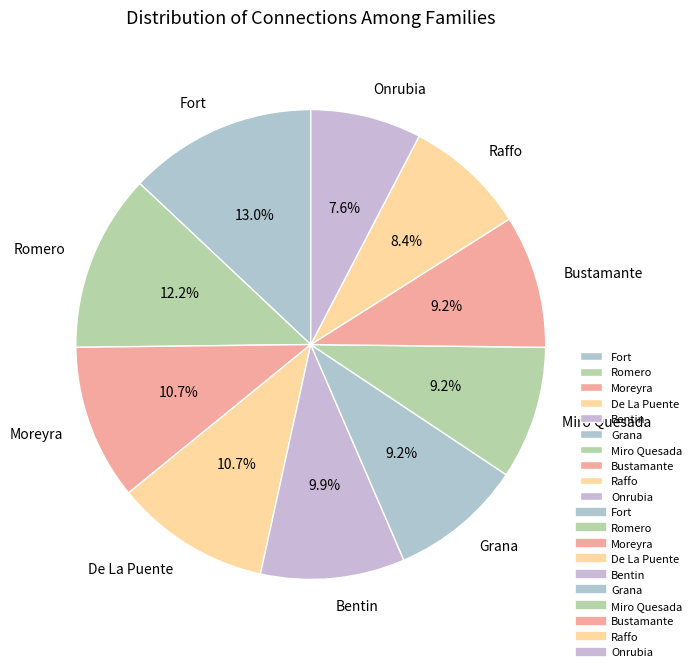

How many segments does this pie chart have?

10